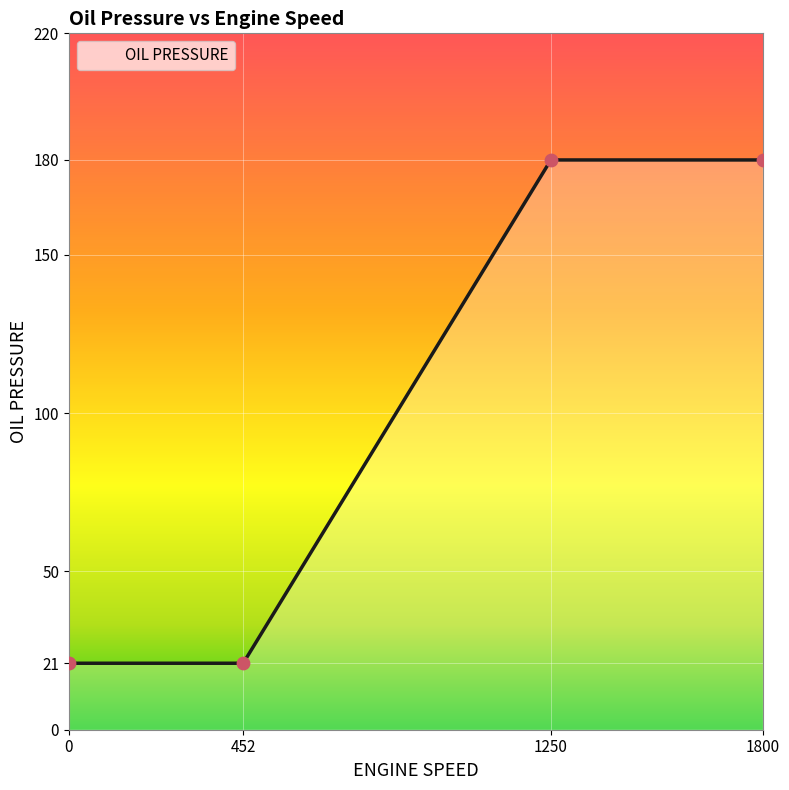

Approximately how many times larger is the value at 1250 compared to 452?

8.6